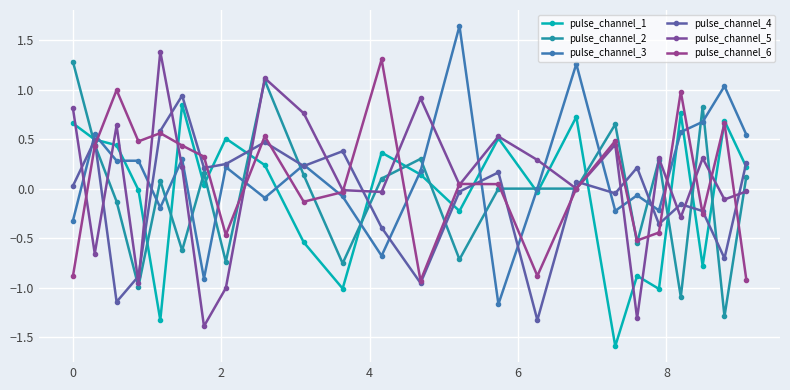

Does the chart have visible grid lines?

Yes